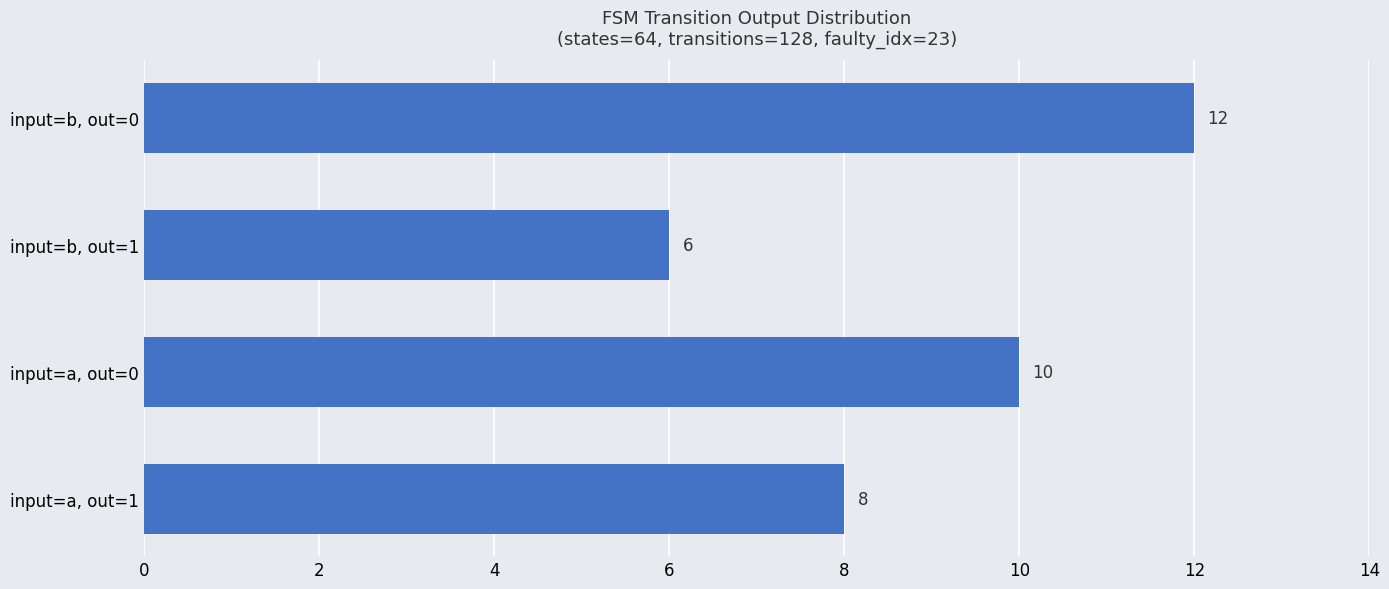

List the labels in order of value, smallest first.

input=b, out=1, input=a, out=1, input=a, out=0, input=b, out=0